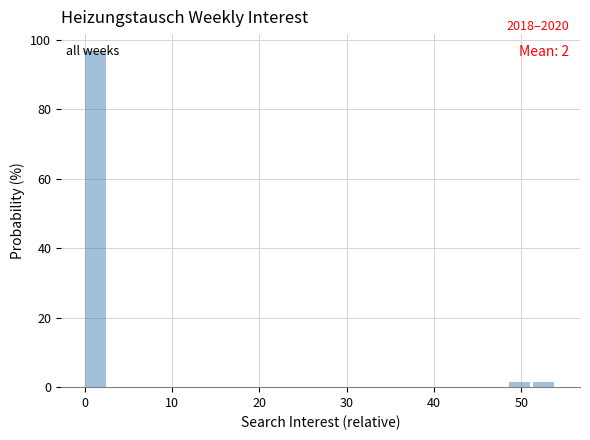

Read against the x-axis, roughly where is the centre of the tallest bar?

1